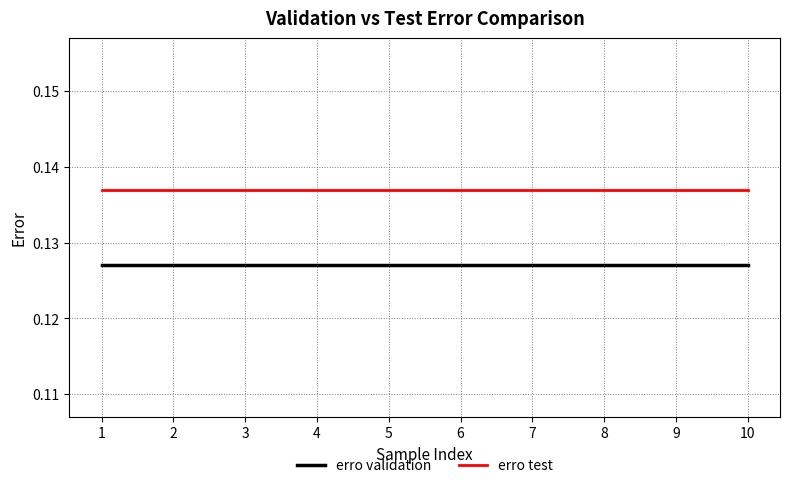

True or false: erro test and erro validation intersect in this chart.

False